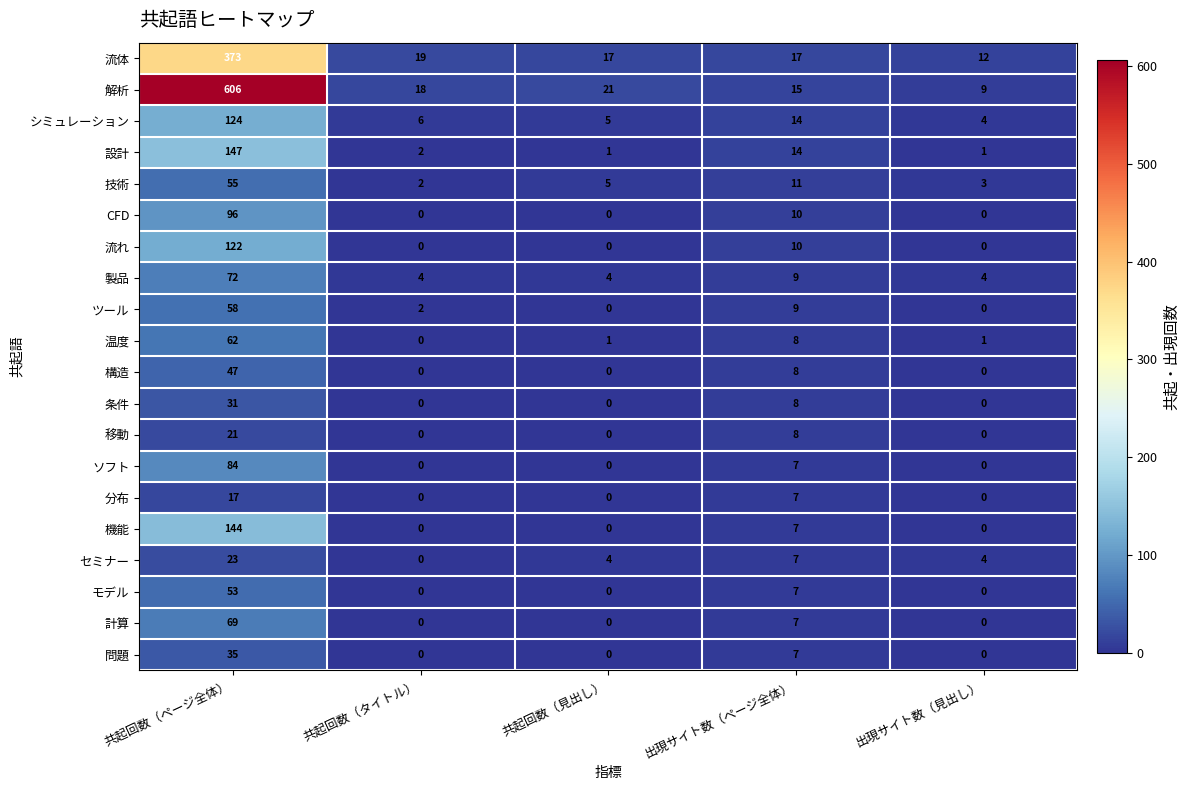

Is it true that 構造 equals 0 at 共起回数（タイトル）?

True